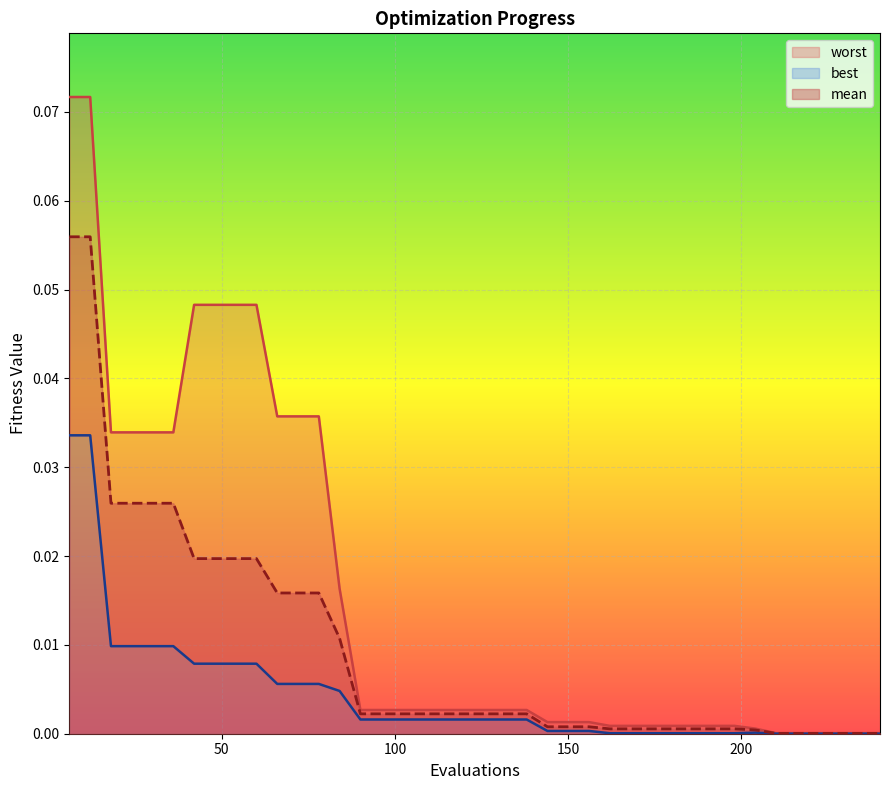

True or false: mean has a value of 0.0 at 144.

True